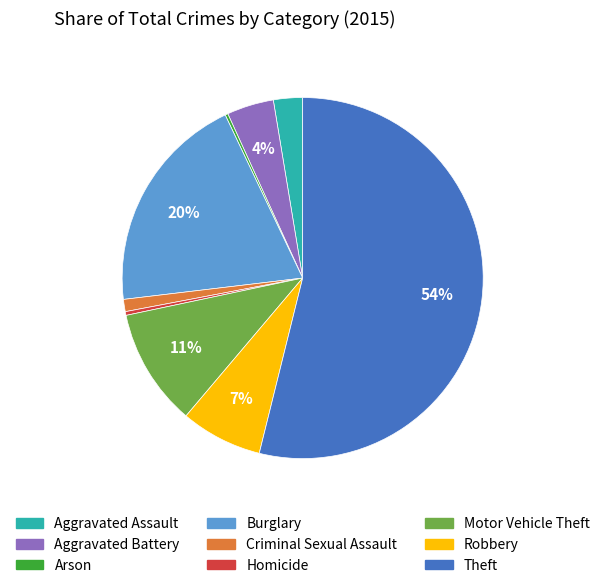

Is there a majority slice in this chart?

Yes